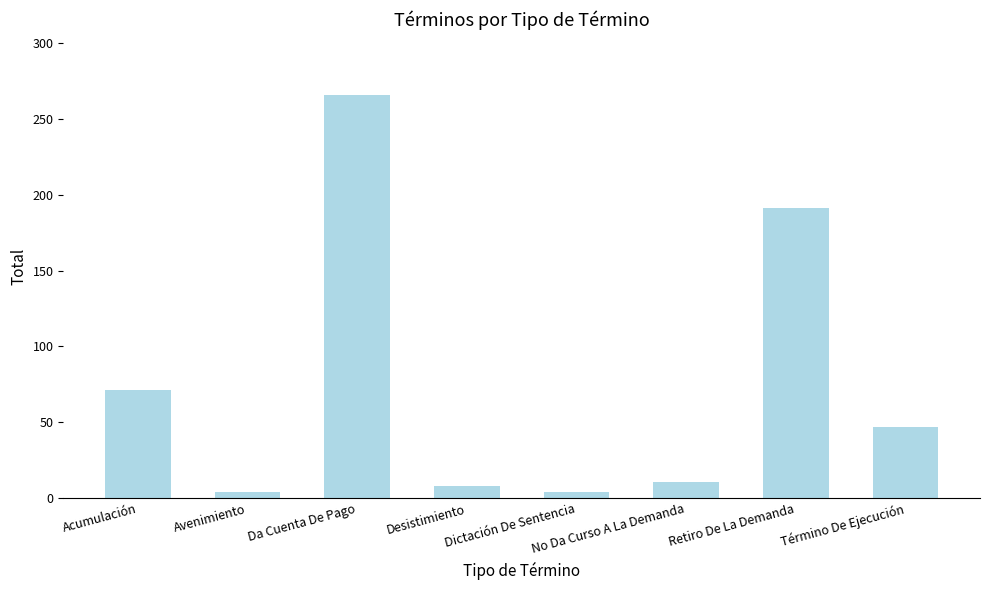

Where is the data nearest to the value 135?

Retiro De La Demanda